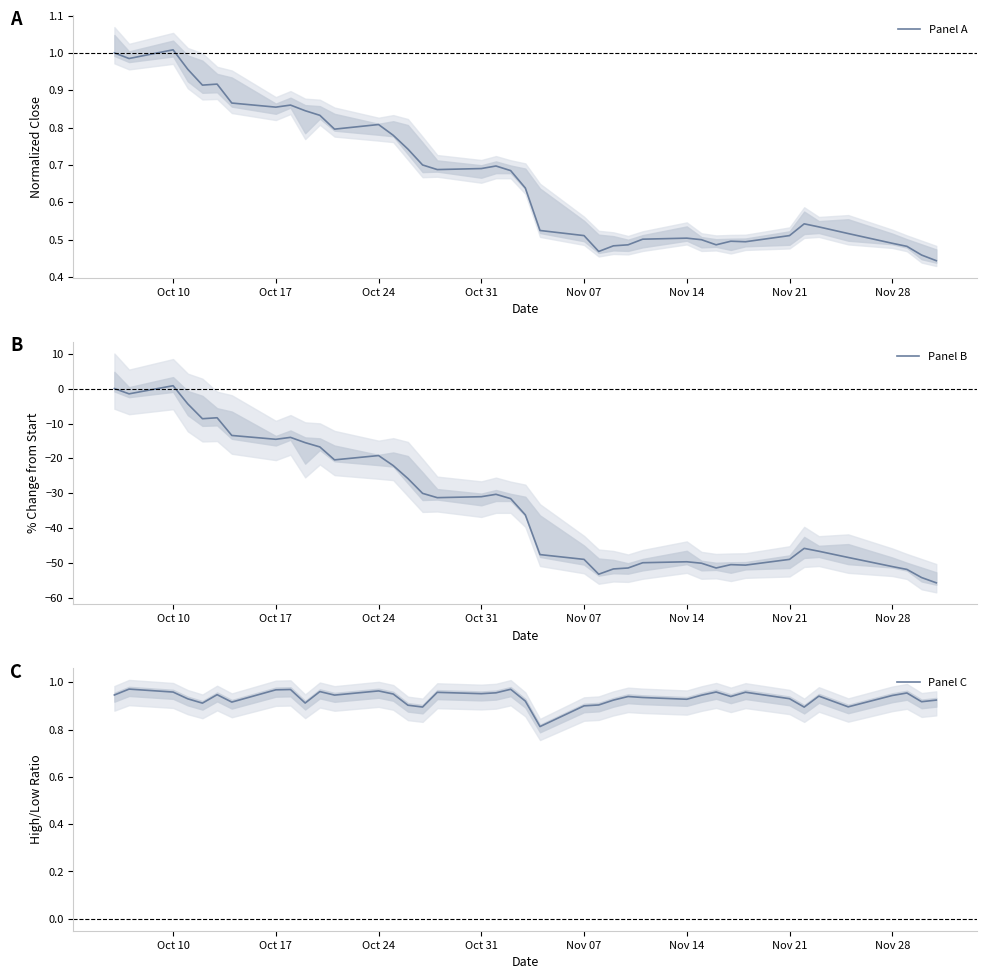

True or false: Panel B and Panel A cross at least once.

False